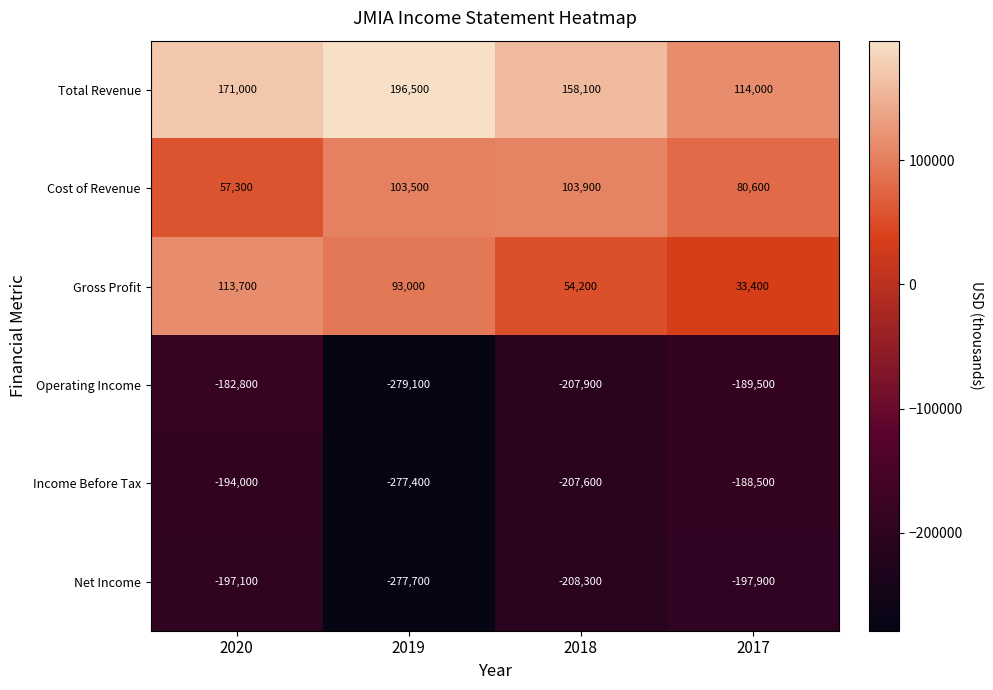

Which label corresponds to the smallest value in the chart?

2019